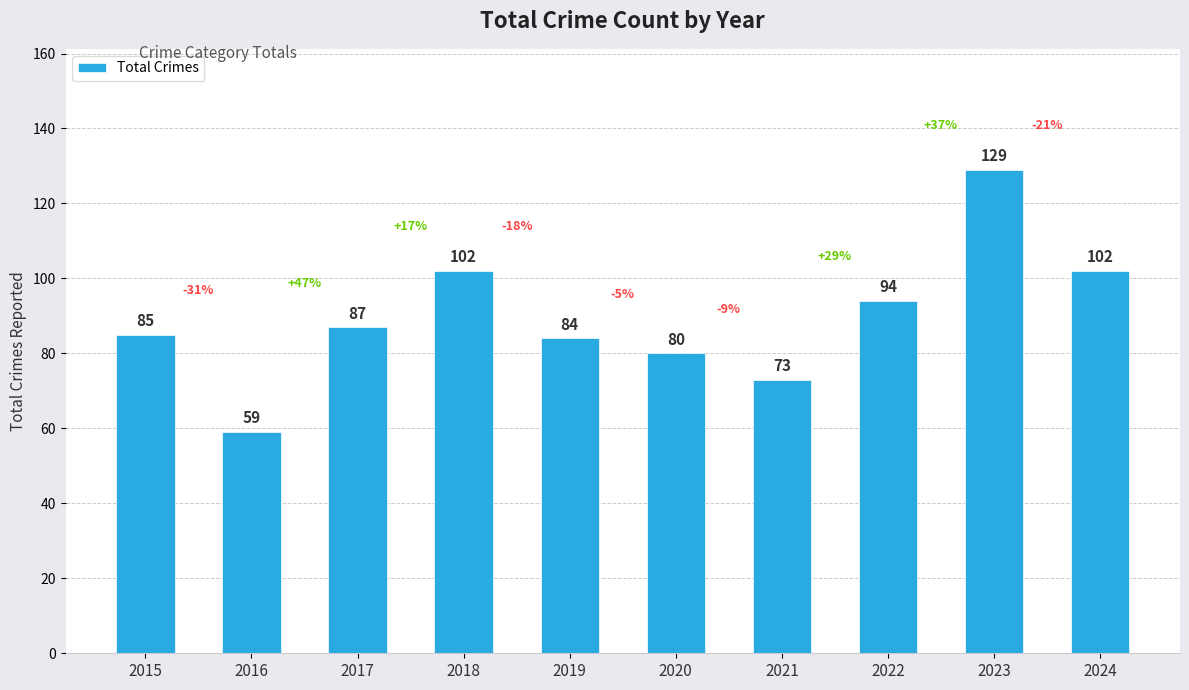

Which category has the highest value across all series?

2023